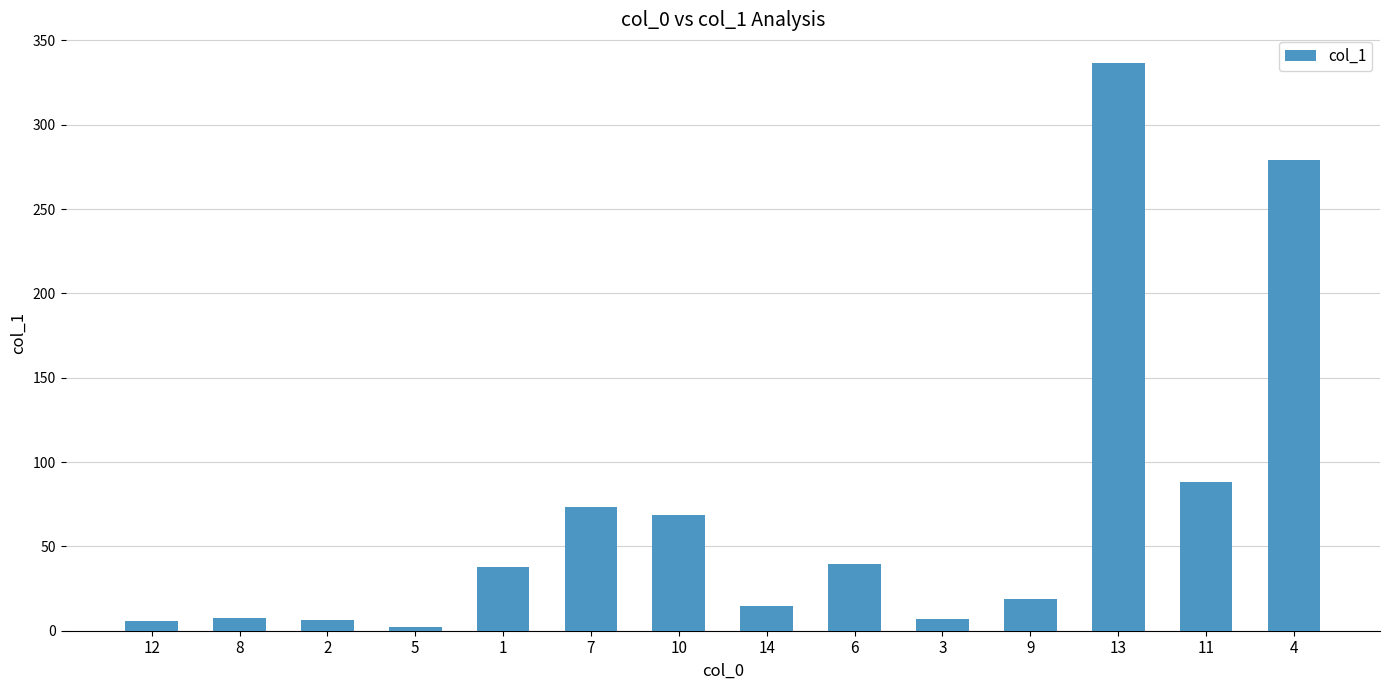

Where is the data nearest to the value 169?

11